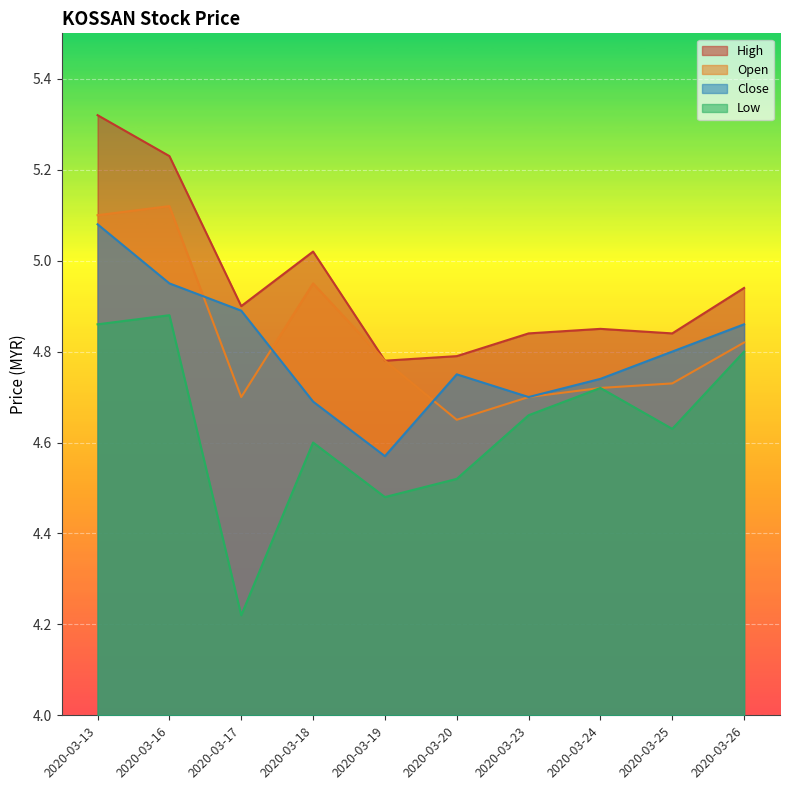

List the labels in order of high value, largest first.

2020-03-13, 2020-03-16, 2020-03-18, 2020-03-26, 2020-03-17, 2020-03-24, 2020-03-23, 2020-03-25, 2020-03-20, 2020-03-19